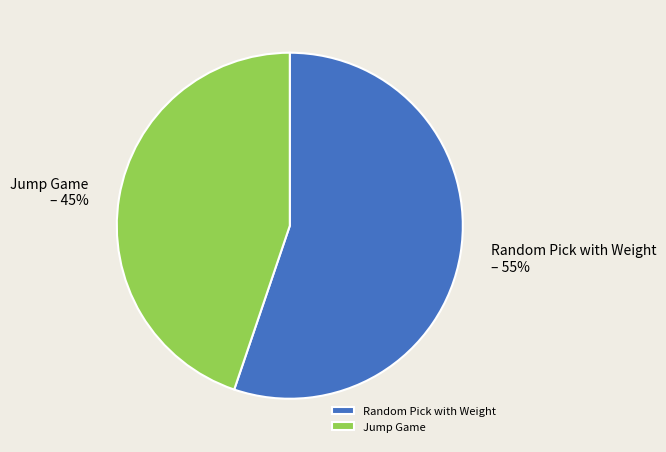

Does Jump Game represent more than half of the total?

No